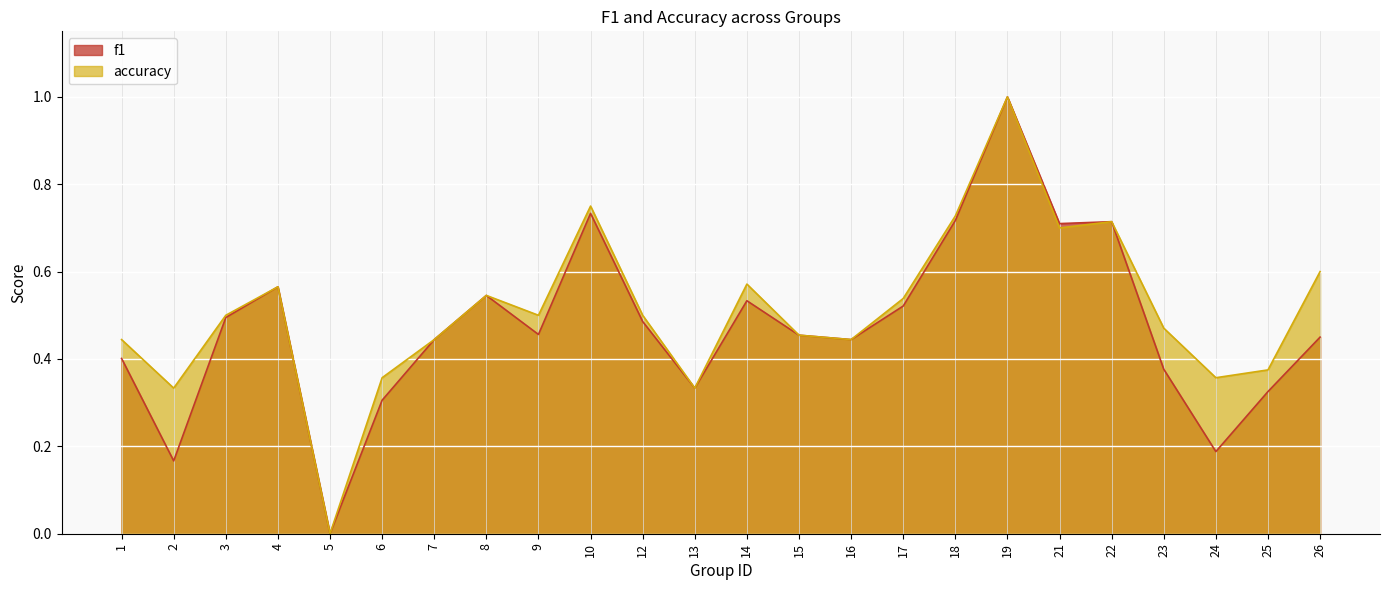

What is the total value across all series at 18?

1.4